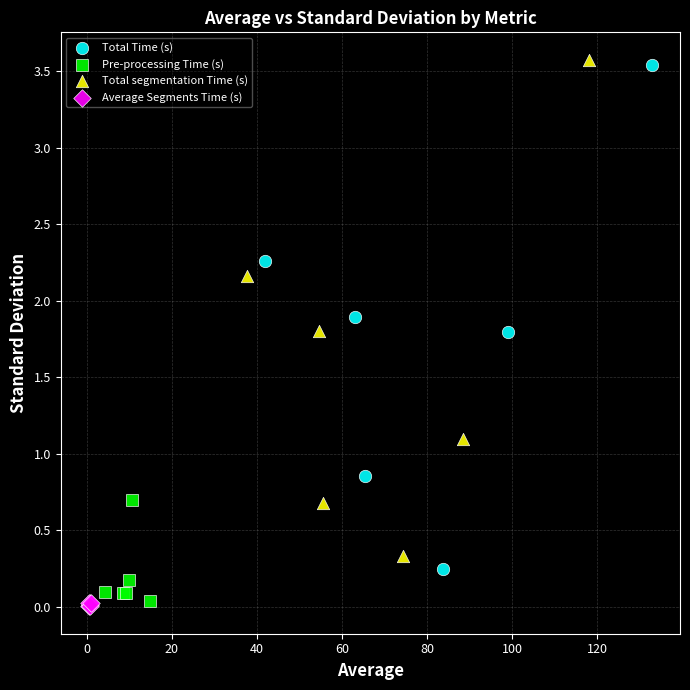

Which series has the largest Y range (max minus min)?

Total Time (s)